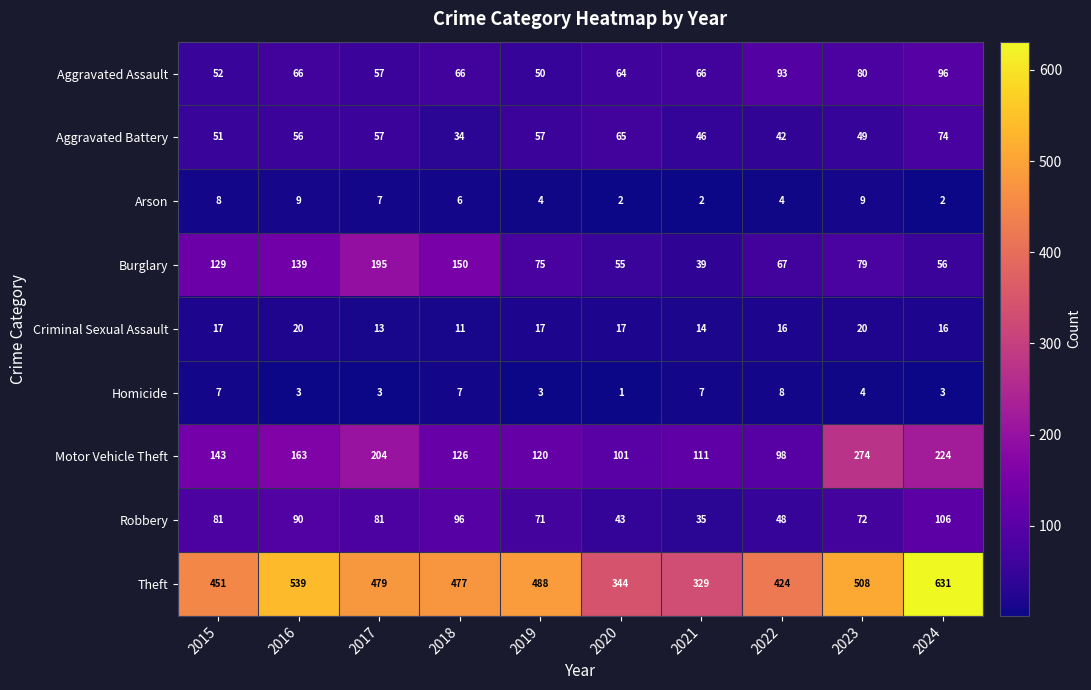

What is the total value across all series at 2021?

649